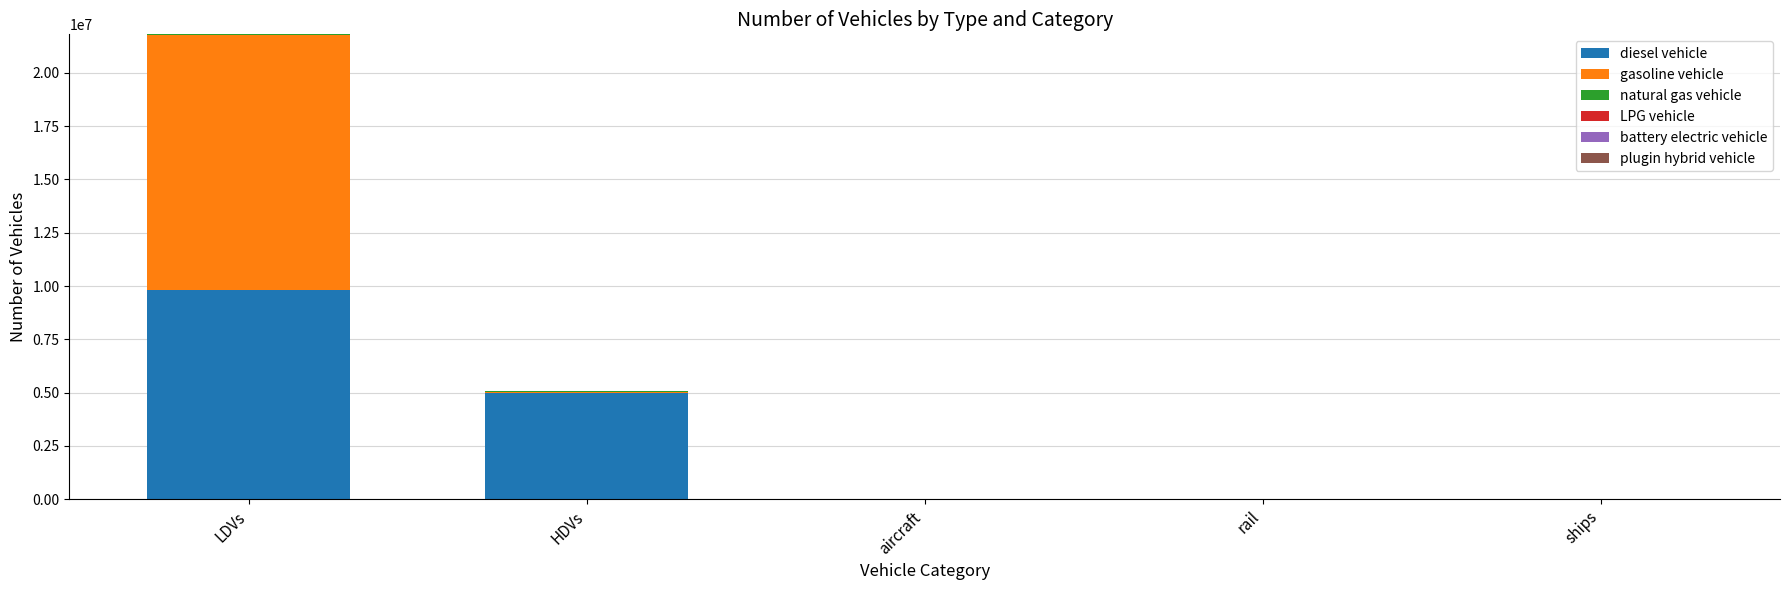

What is the highest value of the diesel vehicle series?

9818361.3